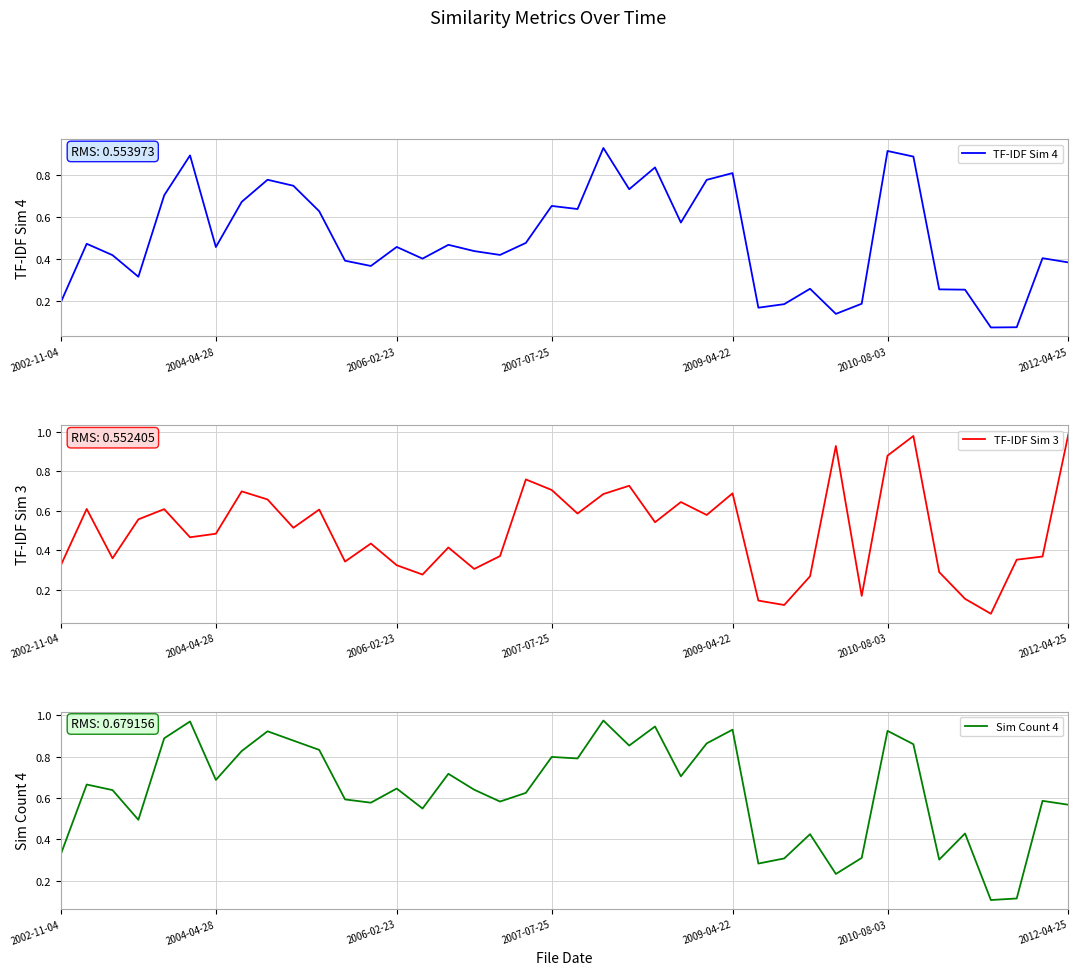

Is the value of TF-IDF Sim 3 at 36 greater than the value of TF-IDF Sim 4 at 21?

No